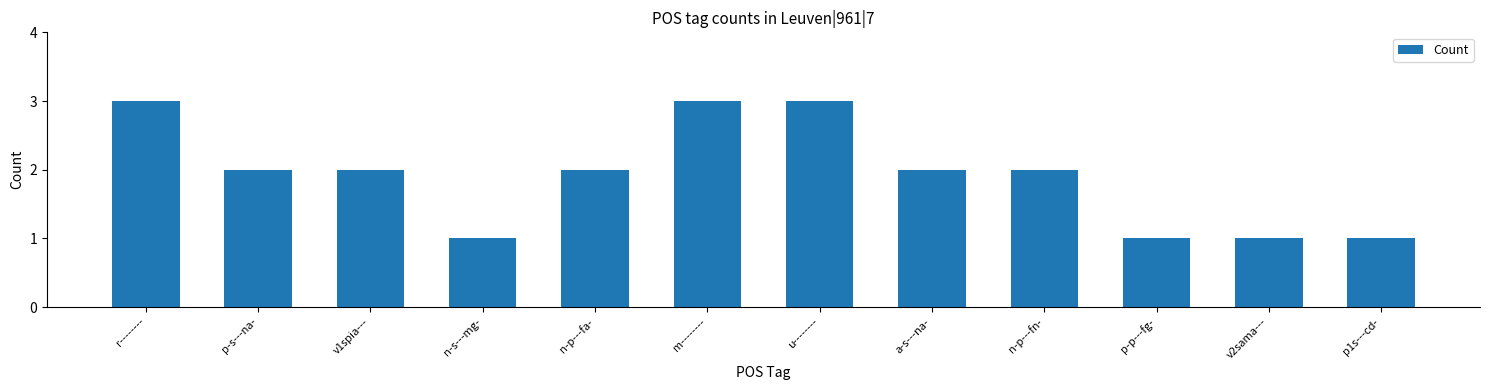

What is the maximum value shown in the chart?

3